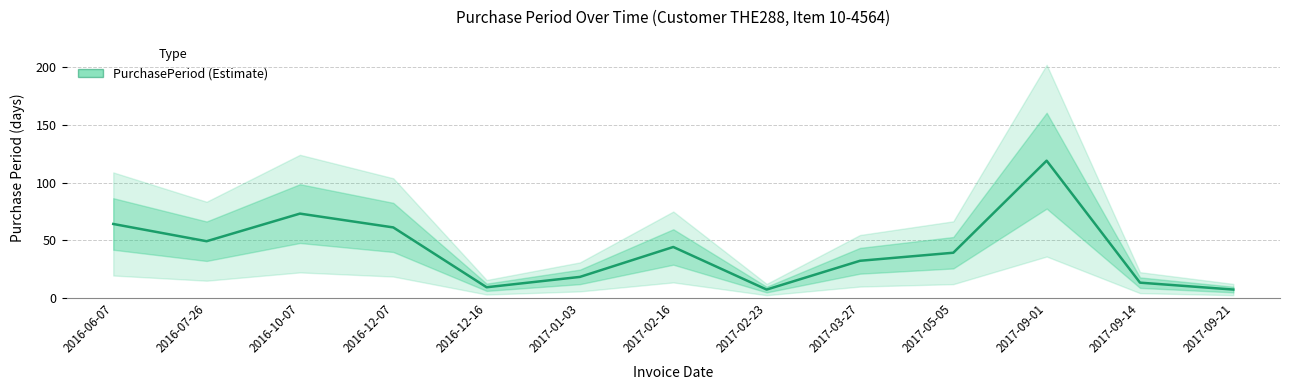

How many points are higher than both their immediate neighbors (excluding endpoints)?

3